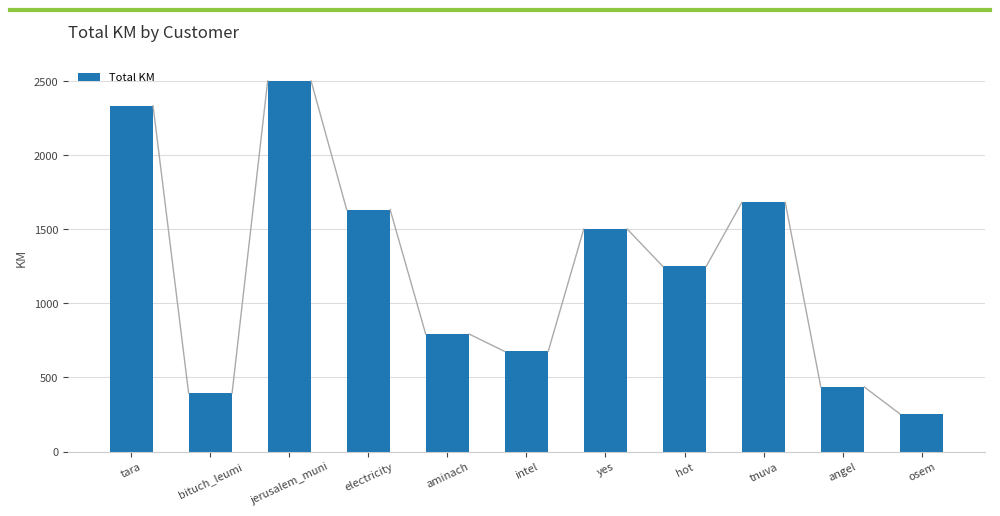

How many bars are there in total?

11